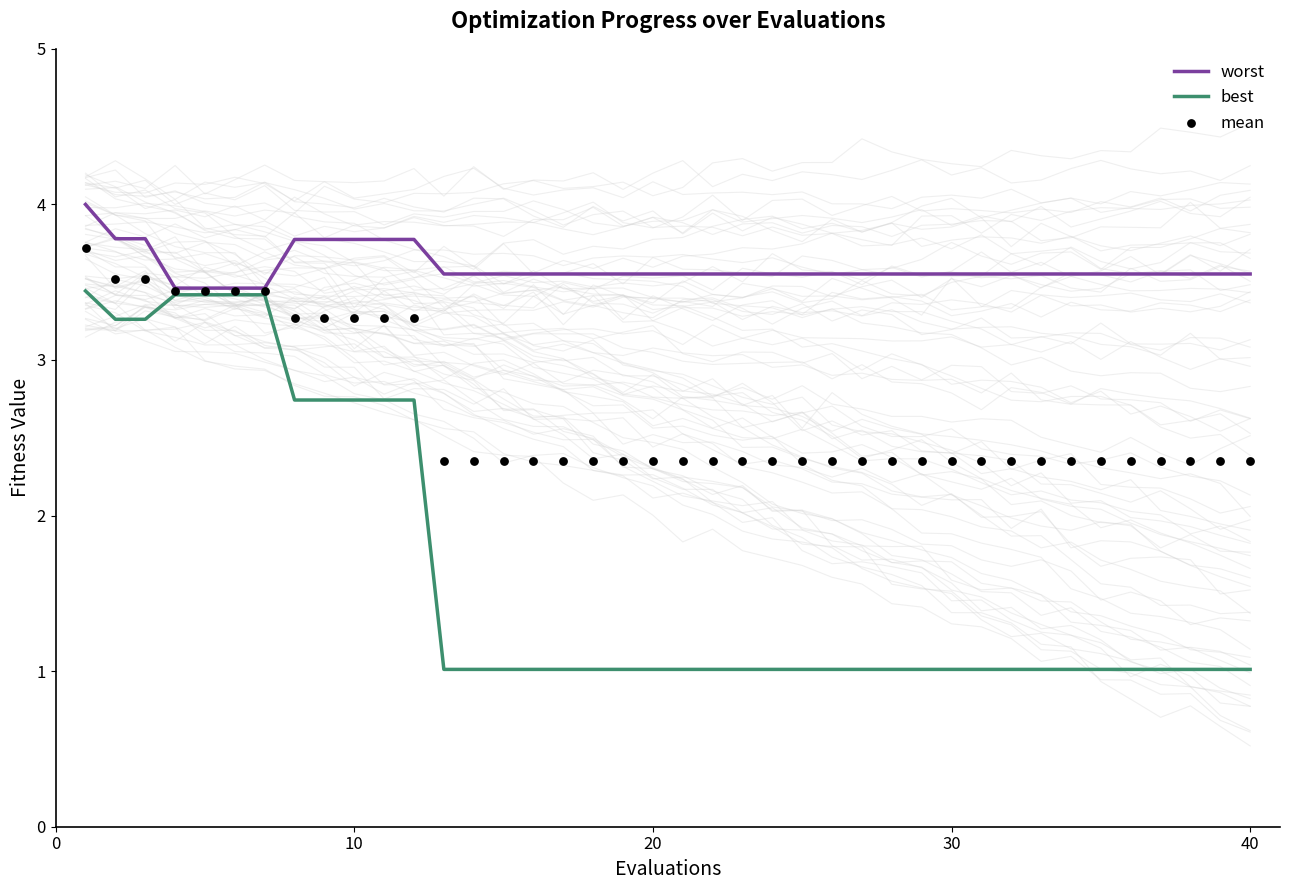

Which series reaches the minimum Y coordinate?

best